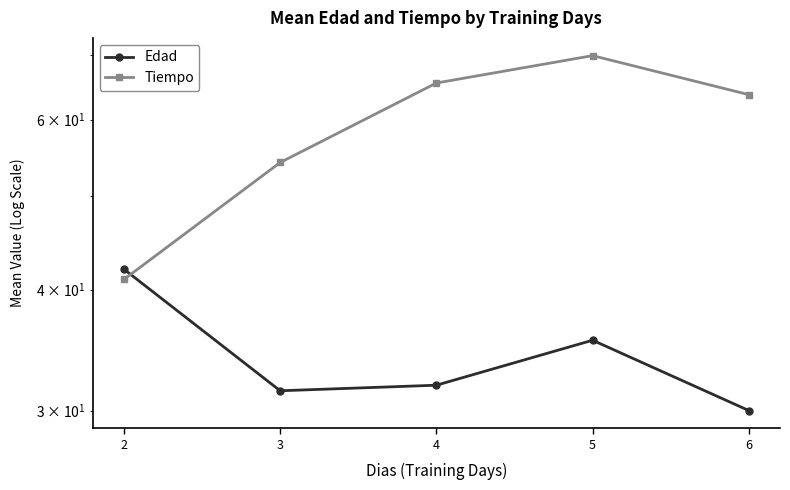

Rank the series at 2 from highest to lowest value.

Edad, Tiempo